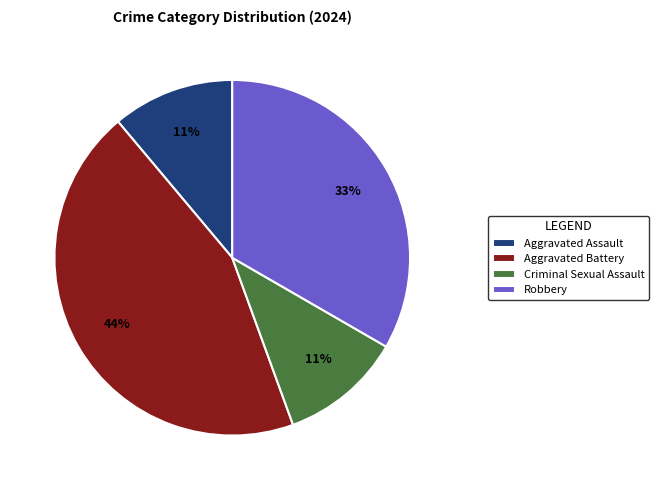

What is the ratio of the value at Aggravated Assault to the value at Criminal Sexual Assault?

1.0